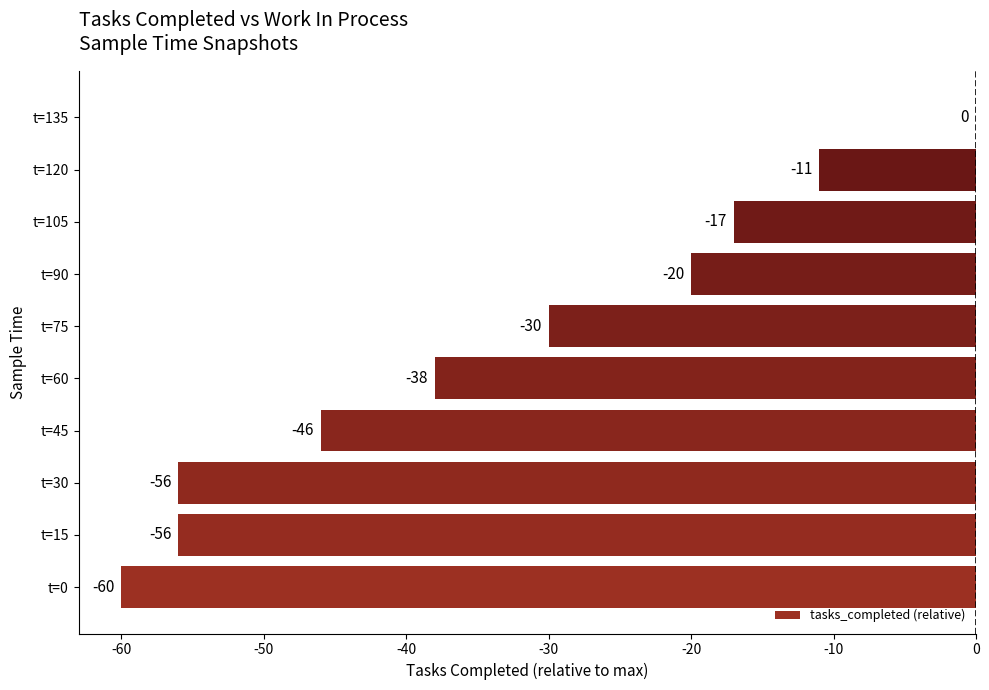

Where is the data nearest to the value -30?

t=75